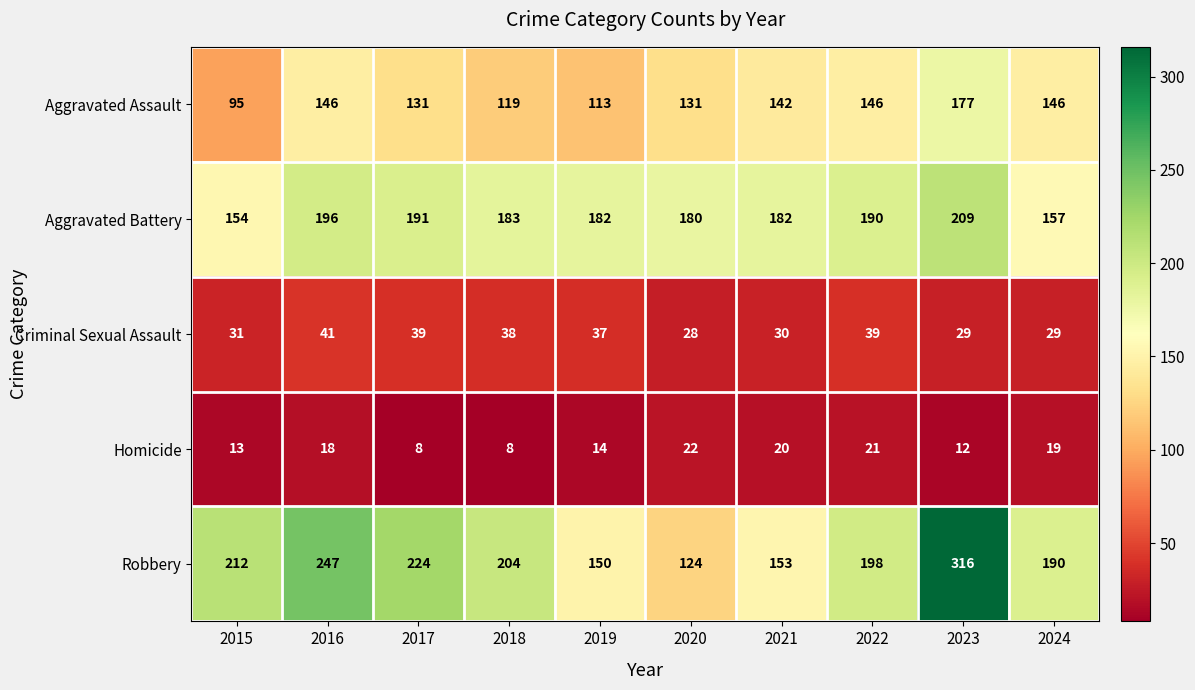

What is the sum of all Homicide values?

155